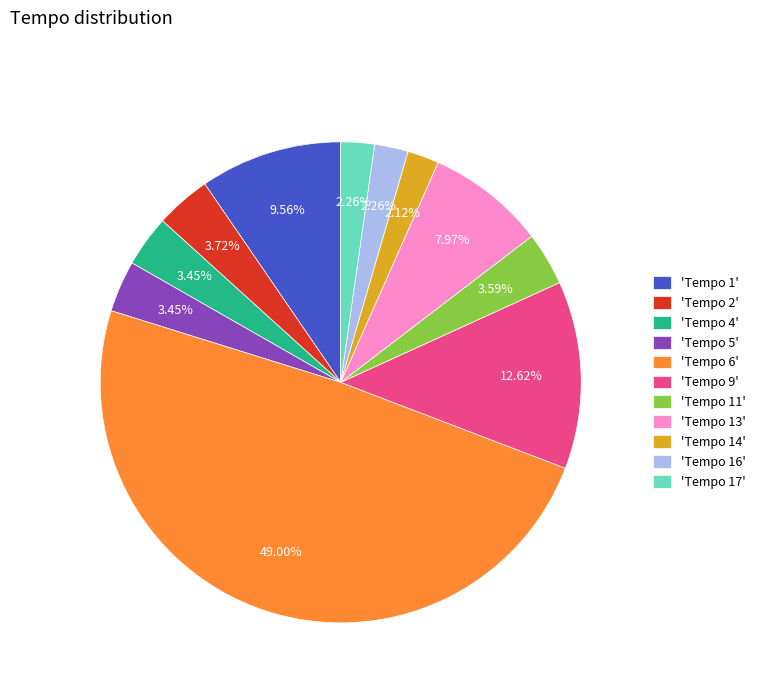

Which has a higher value, 'Tempo 13' or 'Tempo 16'?

'Tempo 13'